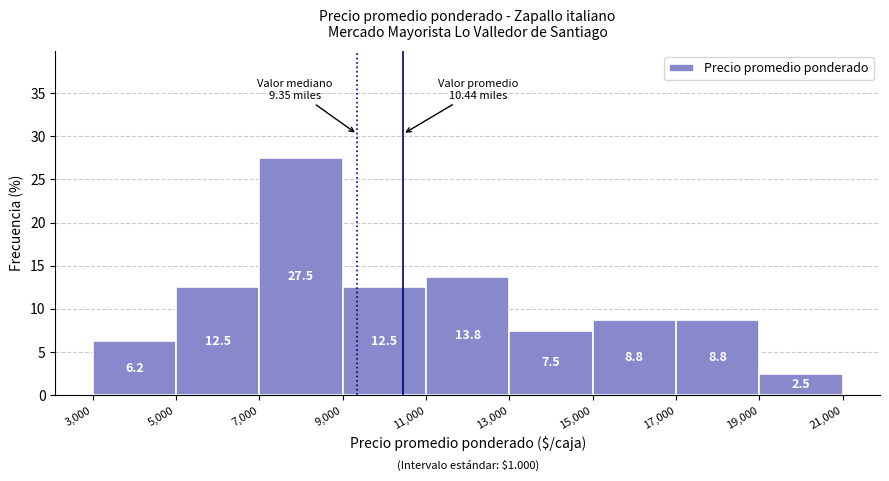

Reading left to right, list every bar in this chart as the range it spans on the x-axis followed by its height.

3,000 to 5,000: 6.2
5,000 to 7,000: 12.5
7,000 to 9,000: 27.5
9,000 to 11,000: 12.5
11,000 to 13,000: 13.8
13,000 to 15,000: 7.5
15,000 to 17,000: 8.8
17,000 to 19,000: 8.8
19,000 to 21,000: 2.5